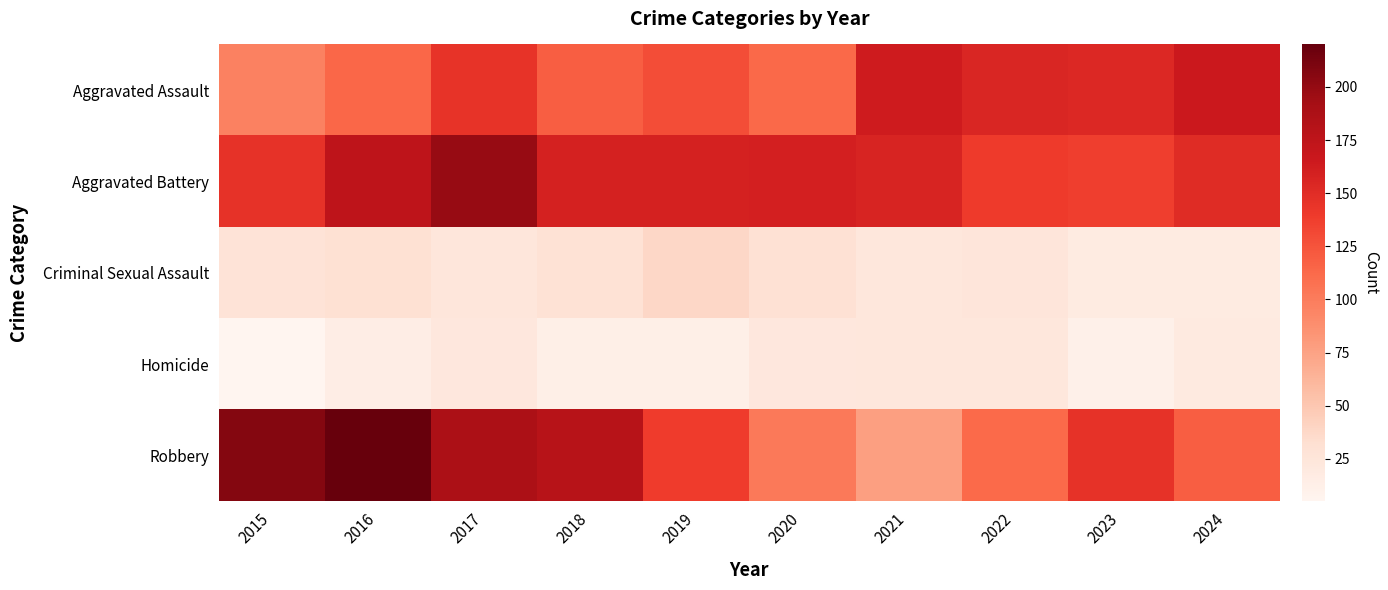

Rank the series by their maximum value, from lowest to highest.

Homicide, Criminal Sexual Assault, Aggravated Assault, Aggravated Battery, Robbery